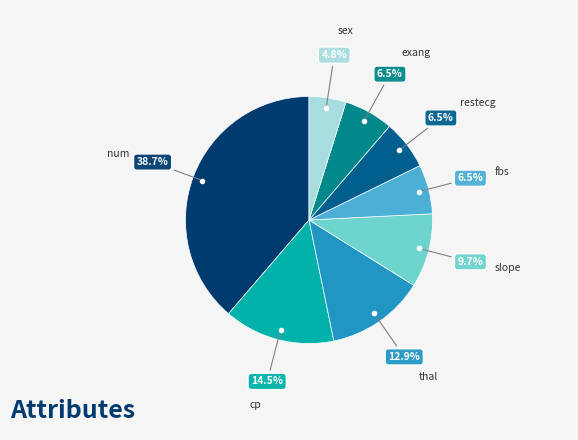

Is there a majority slice in this chart?

No